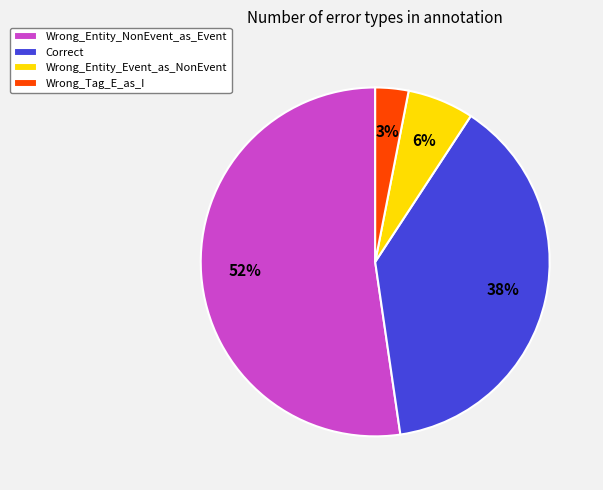

Does Wrong_Entity_NonEvent_as_Event represent more than half of the total?

Yes